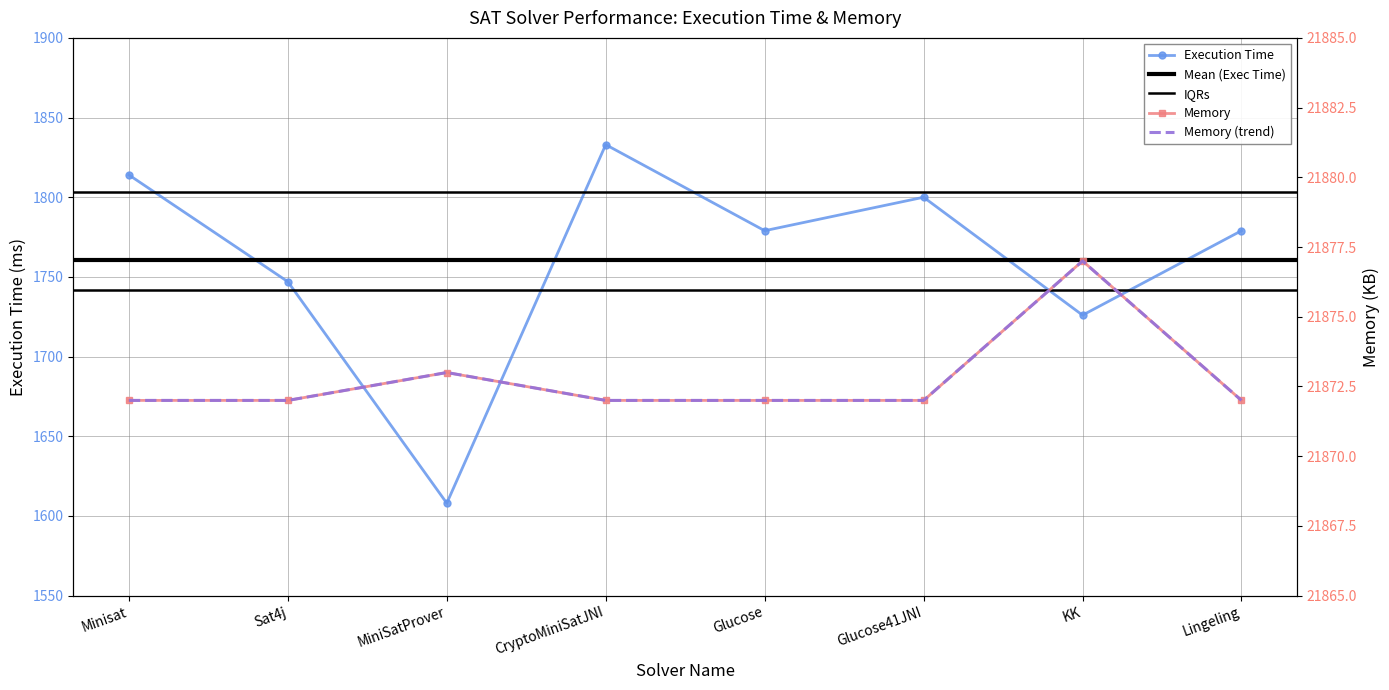

Is it true that Execution Time equals 2593 at Minisat?

False